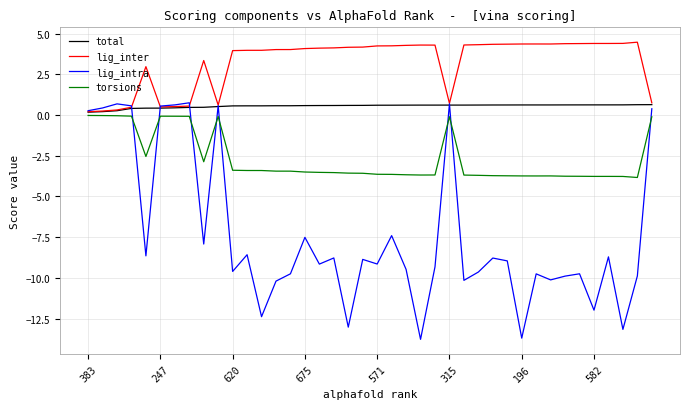

What is the maximum value shown in the chart?

4.5